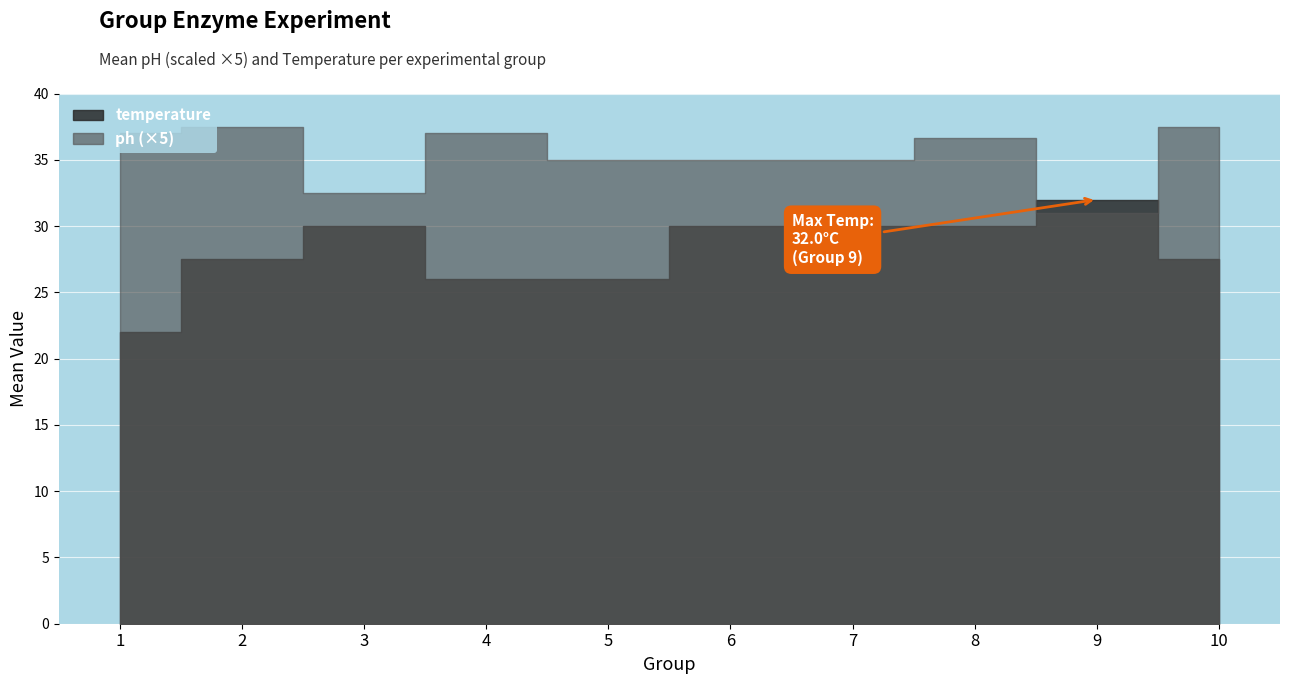

Where is the first local maximum for temperature?

3